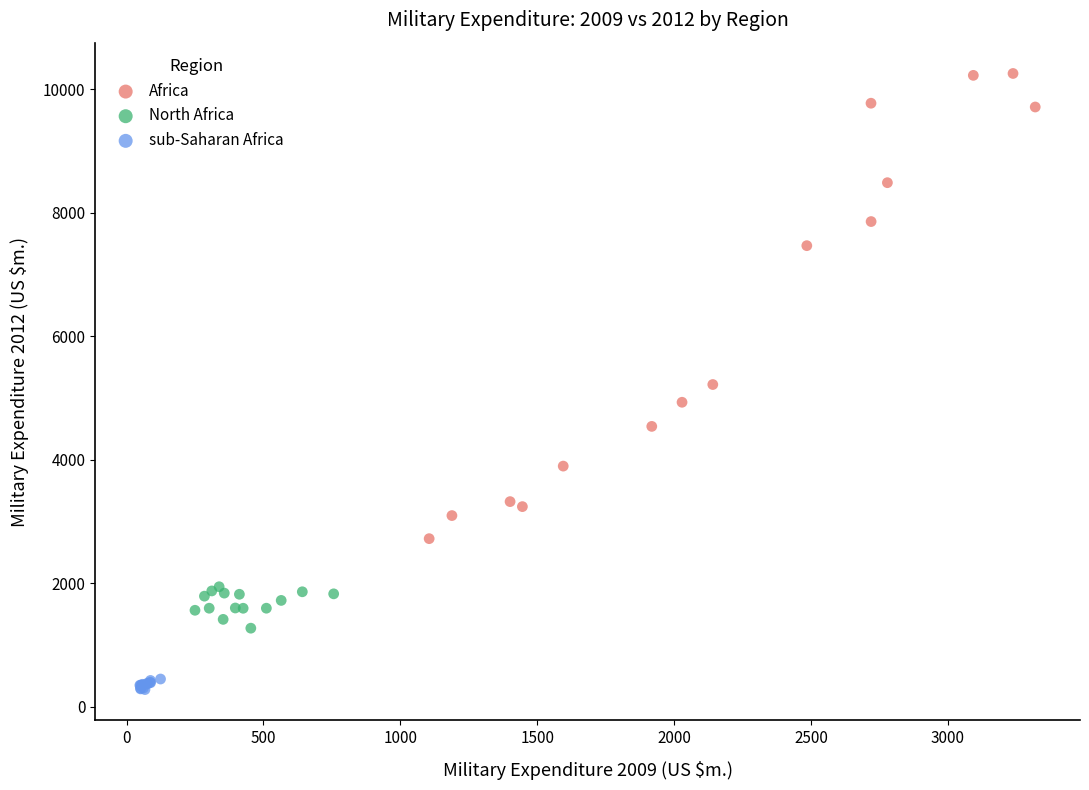

Which series reaches the maximum Y coordinate?

Africa